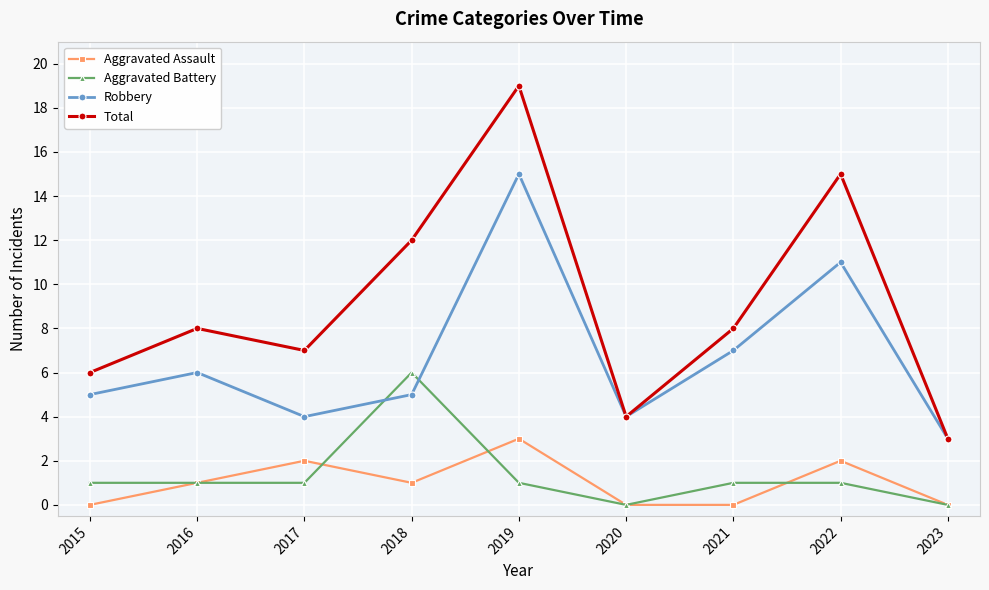

What is the value of the Total point at the 1st from the left?

6